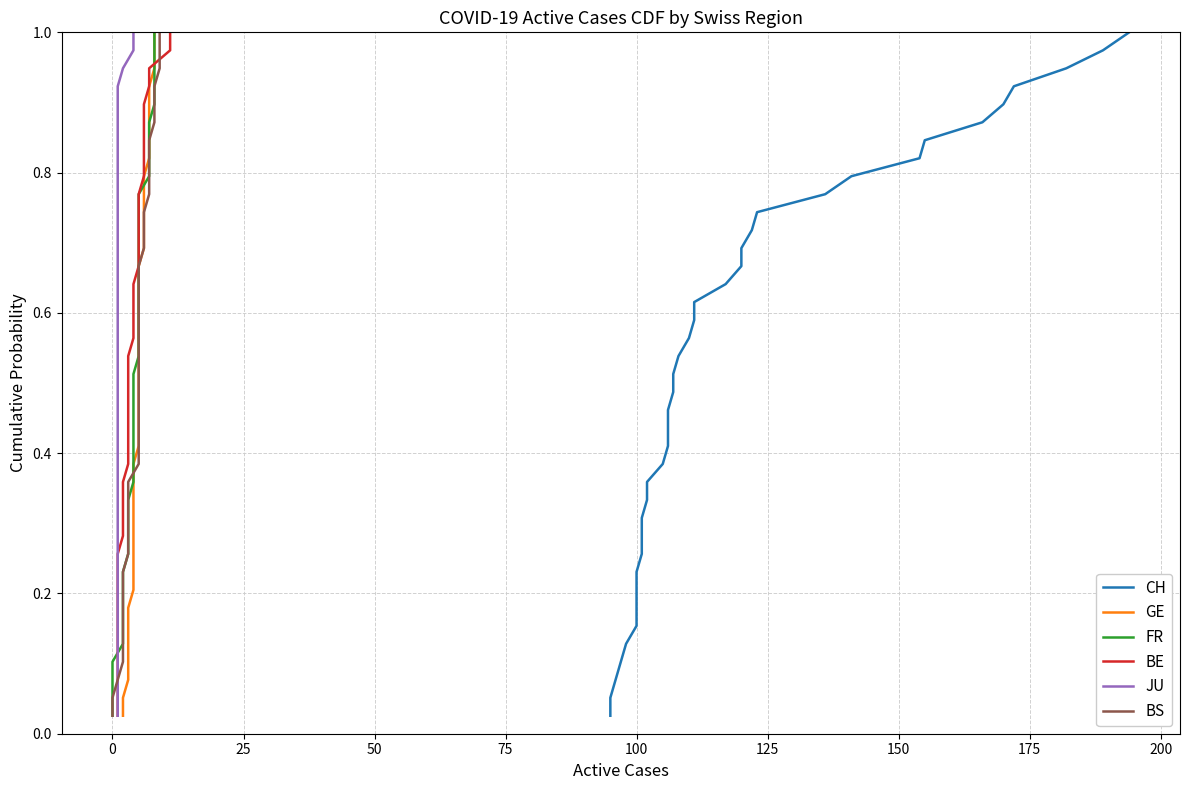

Reading left to right, what are all the values shown in this chart?

CH: 0.0	0.1	0.1	0.1	0.1	0.2	0.2	0.2	0.2	0.3	0.3	0.3	0.3	0.4	0.4	0.4	0.4	0.5	0.5	0.5	0.5	0.6	0.6	0.6	0.6	0.7	0.7	0.7	0.7	0.8	0.8	0.8	0.8	0.9	0.9	0.9	0.9	1.0	1.0
GE: 0.0	0.1	0.1	0.1	0.1	0.2	0.2	0.2	0.2	0.3	0.3	0.3	0.3	0.4	0.4	0.4	0.4	0.5	0.5	0.5	0.5	0.6	0.6	0.6	0.6	0.7	0.7	0.7	0.7	0.8	0.8	0.8	0.8	0.9	0.9	0.9	0.9	1.0	1.0
FR: 0.0	0.1	0.1	0.1	0.1	0.2	0.2	0.2	0.2	0.3	0.3	0.3	0.3	0.4	0.4	0.4	0.4	0.5	0.5	0.5	0.5	0.6	0.6	0.6	0.6	0.7	0.7	0.7	0.7	0.8	0.8	0.8	0.8	0.9	0.9	0.9	0.9	1.0	1.0
BE: 0.0	0.1	0.1	0.1	0.1	0.2	0.2	0.2	0.2	0.3	0.3	0.3	0.3	0.4	0.4	0.4	0.4	0.5	0.5	0.5	0.5	0.6	0.6	0.6	0.6	0.7	0.7	0.7	0.7	0.8	0.8	0.8	0.8	0.9	0.9	0.9	0.9	1.0	1.0
JU: 0.0	0.1	0.1	0.1	0.1	0.2	0.2	0.2	0.2	0.3	0.3	0.3	0.3	0.4	0.4	0.4	0.4	0.5	0.5	0.5	0.5	0.6	0.6	0.6	0.6	0.7	0.7	0.7	0.7	0.8	0.8	0.8	0.8	0.9	0.9	0.9	0.9	1.0	1.0
BS: 0.0	0.1	0.1	0.1	0.1	0.2	0.2	0.2	0.2	0.3	0.3	0.3	0.3	0.4	0.4	0.4	0.4	0.5	0.5	0.5	0.5	0.6	0.6	0.6	0.6	0.7	0.7	0.7	0.7	0.8	0.8	0.8	0.8	0.9	0.9	0.9	0.9	1.0	1.0